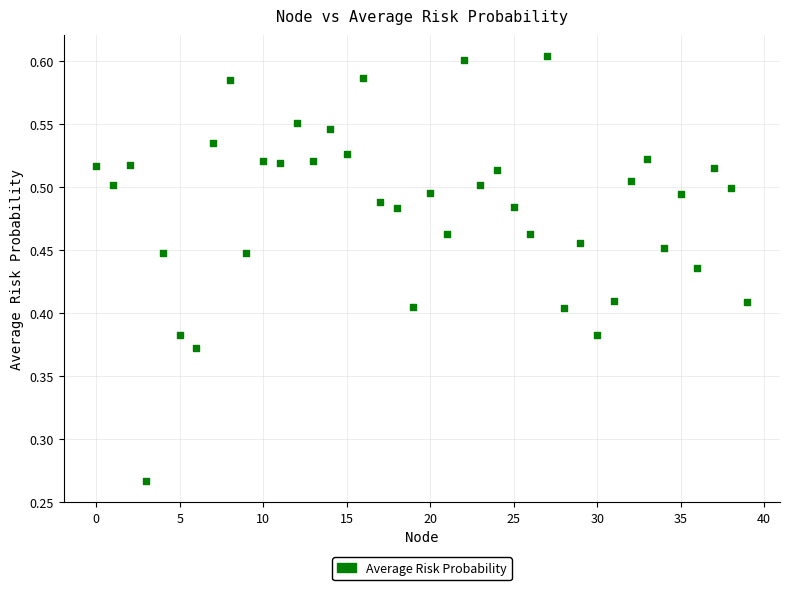

How many points are shown in the scatter plot?

40